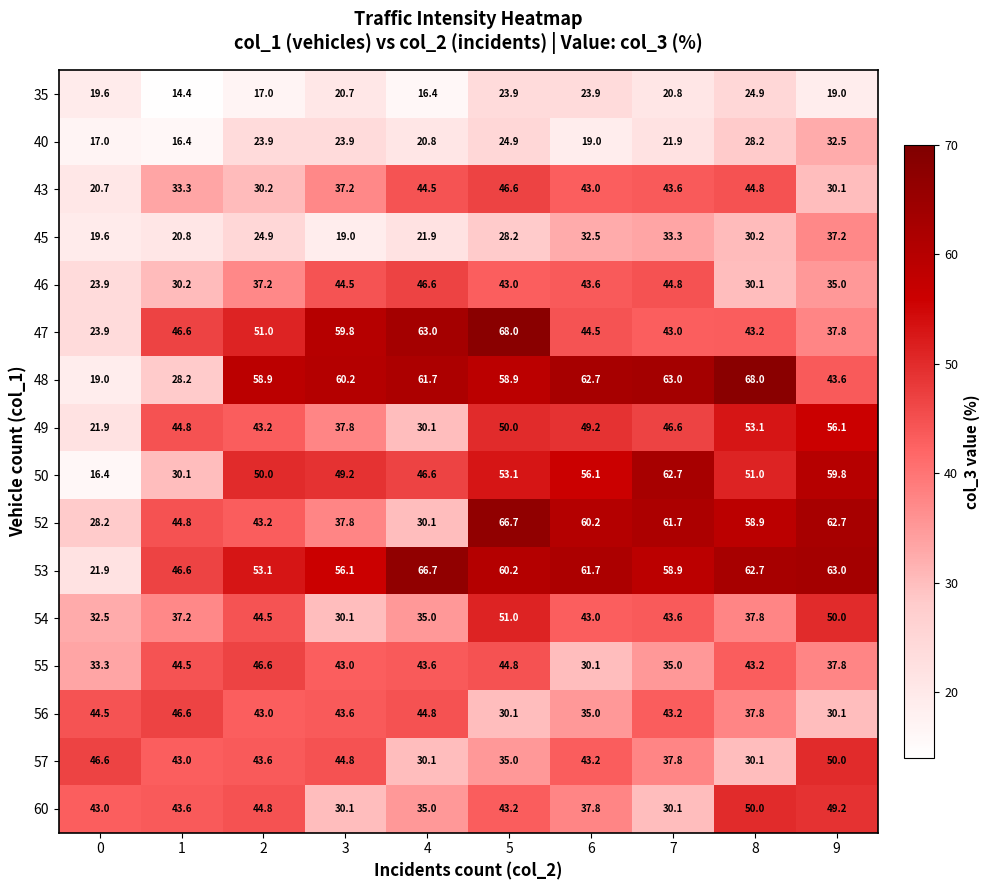

At how many categories does at least one series exceed 16?

10